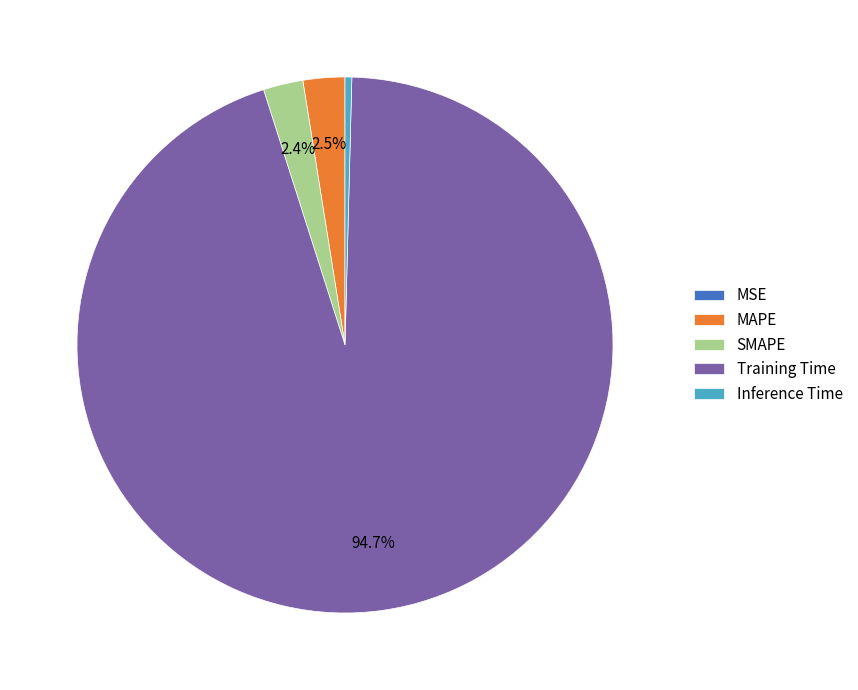

Does any single category account for the majority?

Yes